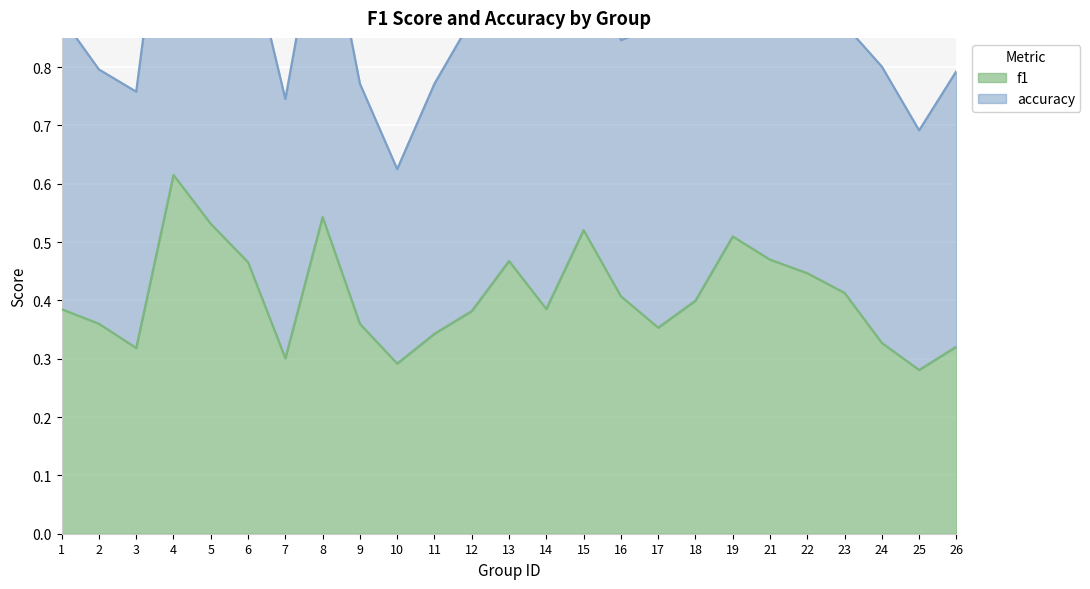

What is the sum of the values at 24 and 21?

0.8